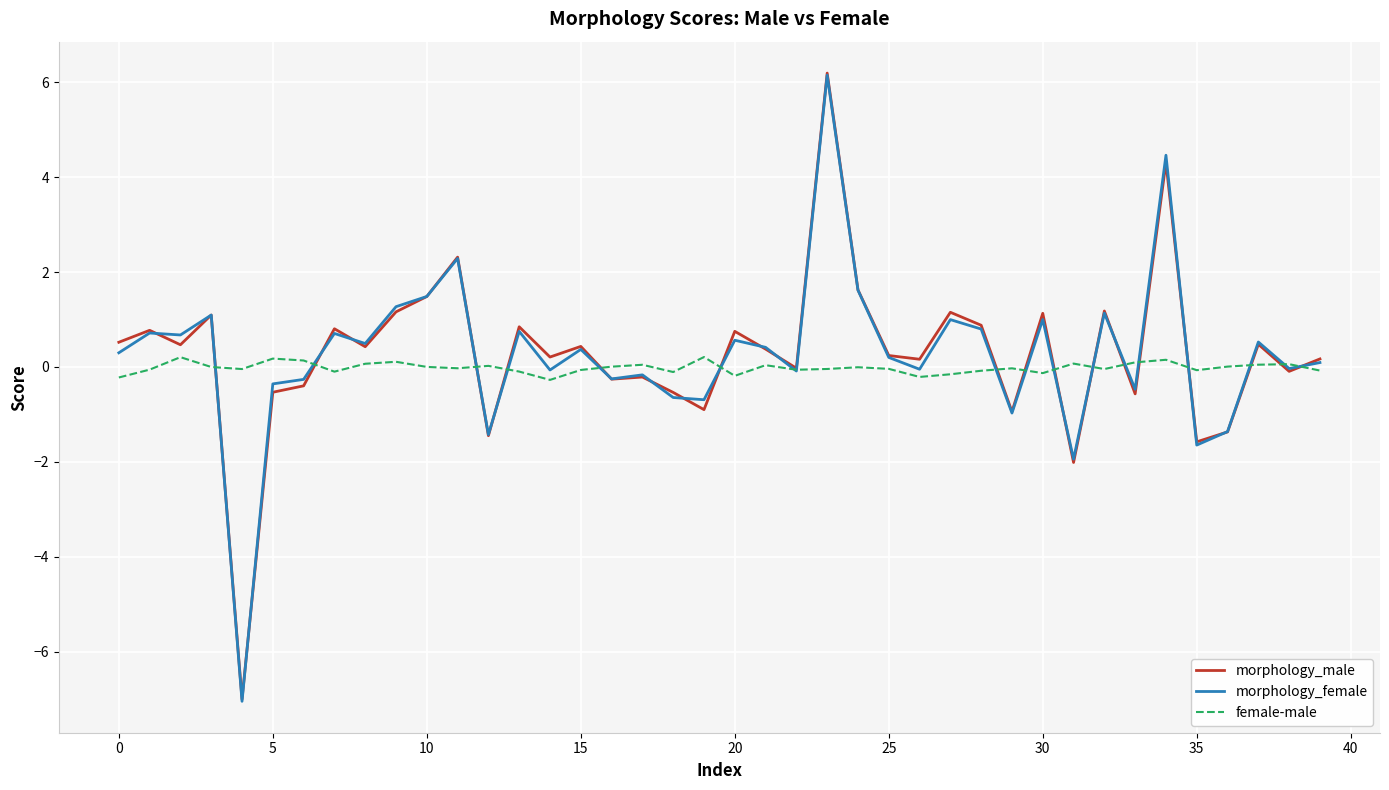

Which series has the widest spread of values?

morphology_female